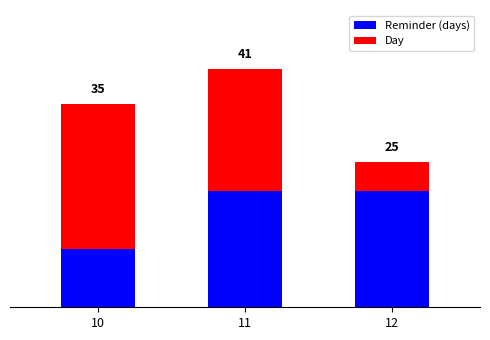

Are the bars horizontal?

No